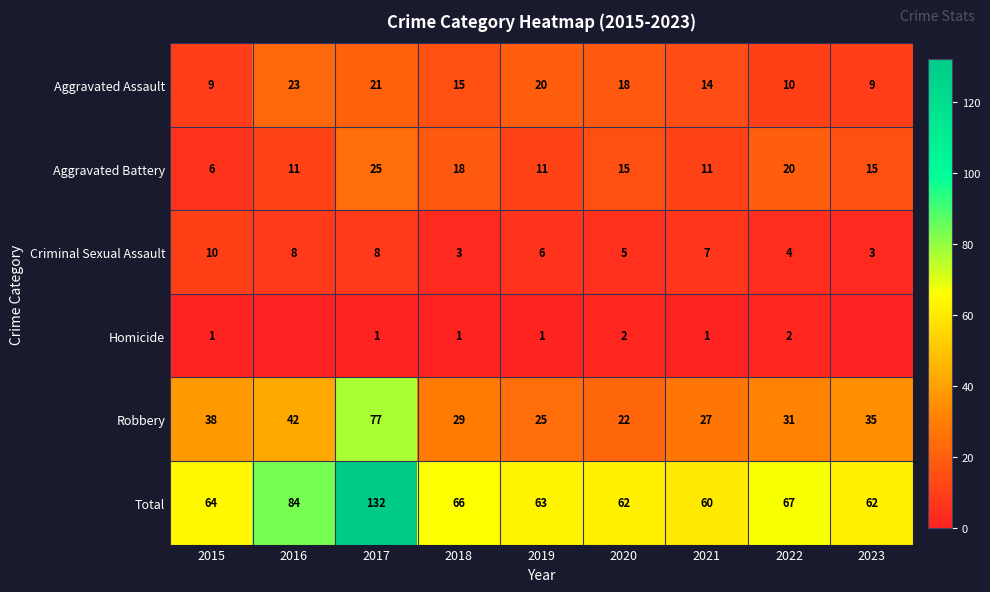

What is the spread (max minus min) of values at 2023?

62